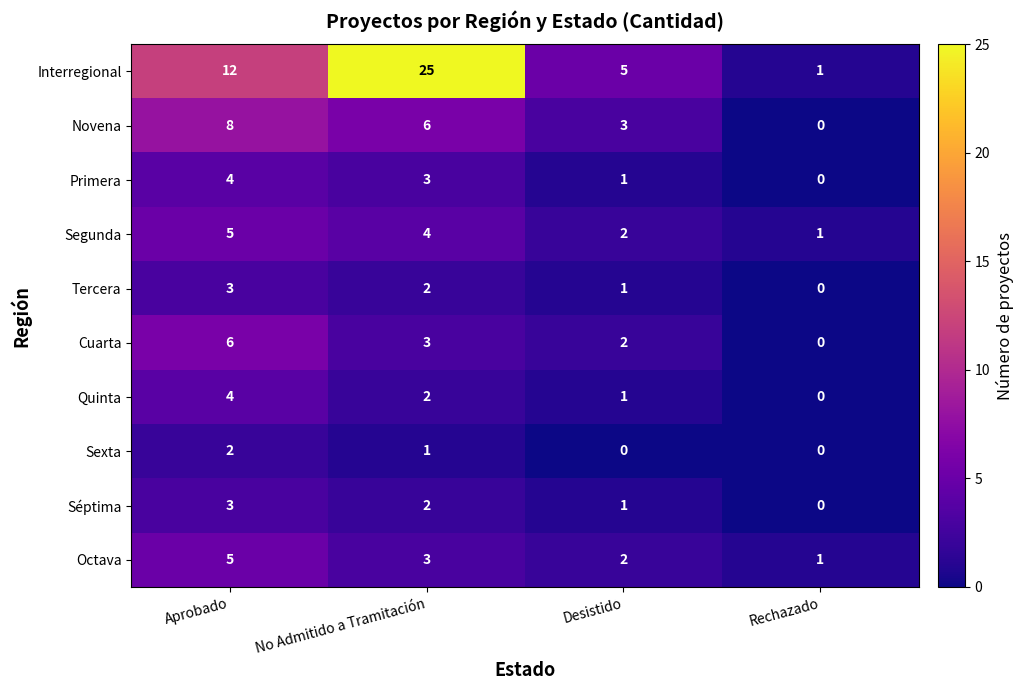

At which category does the chart reach its peak across all series?

No Admitido a Tramitación